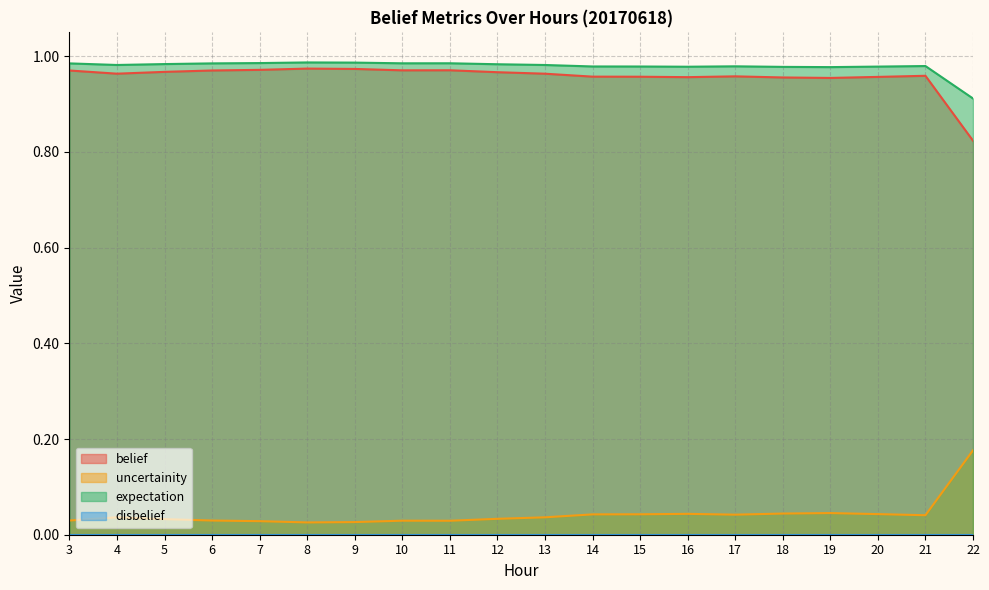

How many lines are shown in the chart?

4